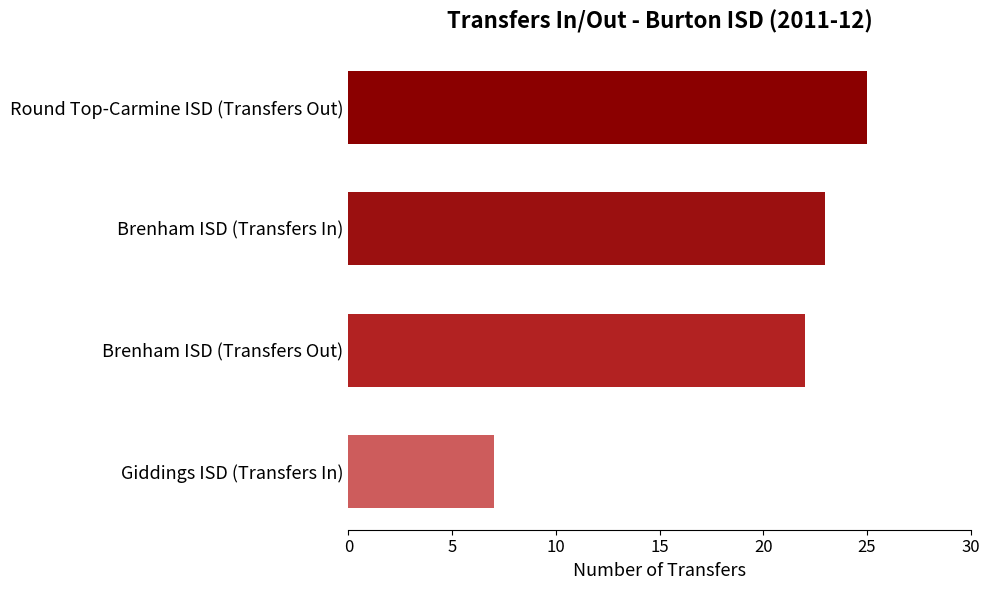

List the labels in order of value, largest first.

Round Top-Carmine ISD (Transfers Out), Brenham ISD (Transfers In), Brenham ISD (Transfers Out), Giddings ISD (Transfers In)